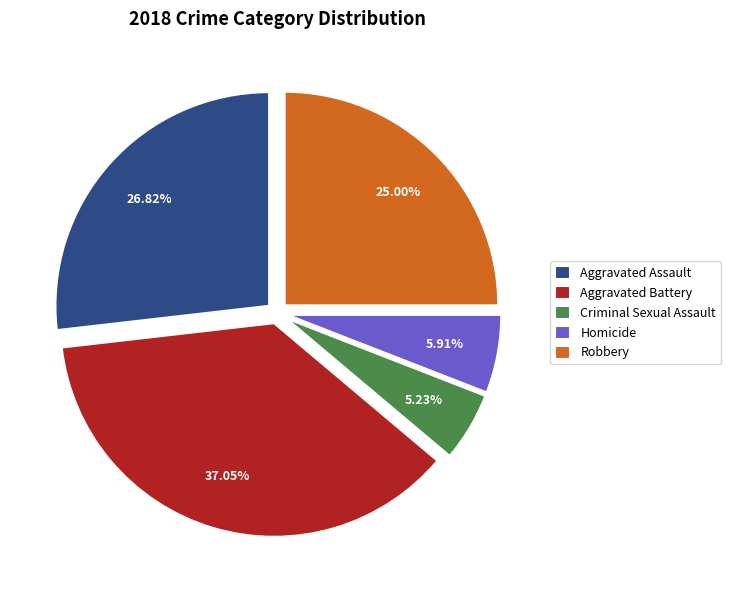

To the nearest percent, what percentage of the pie is Aggravated Battery?

37%